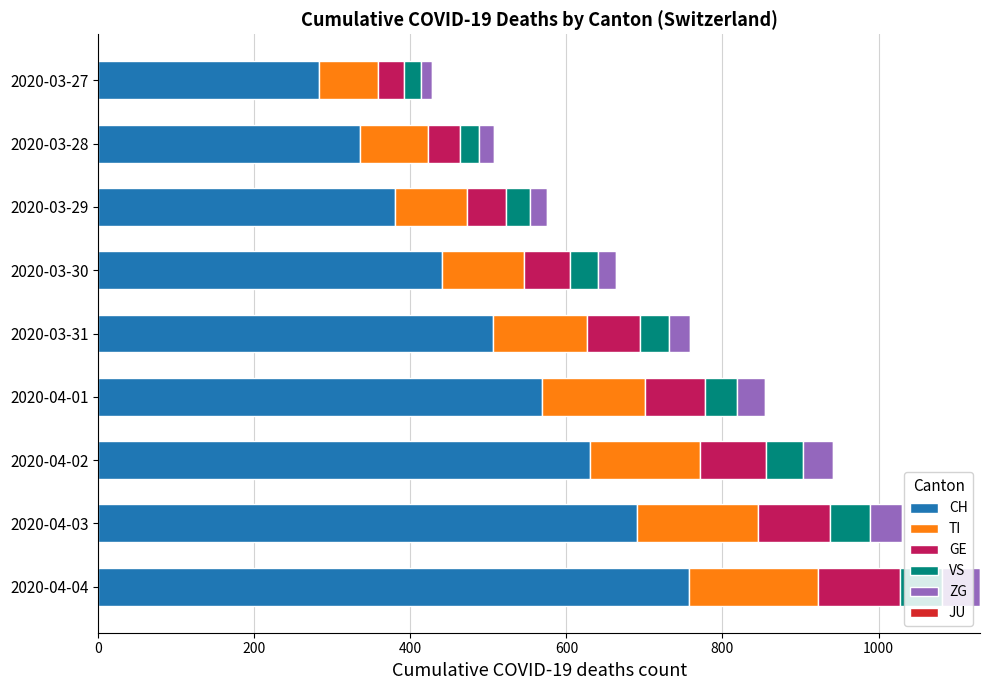

What is the total value across all series at 2020-04-01?

854